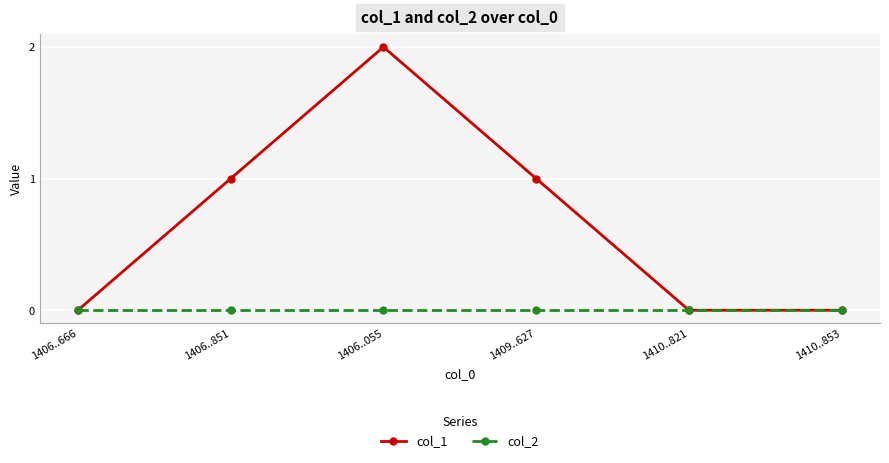

Does the chart have visible grid lines?

Yes